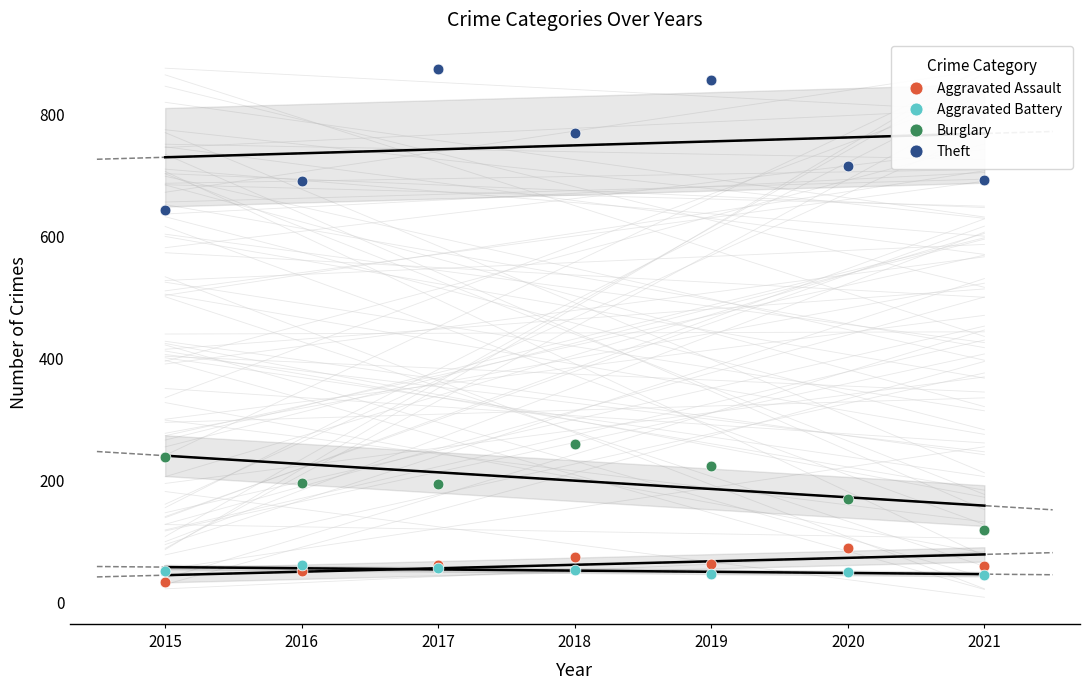

In the Theft series, what Y value is closest to 757?

767